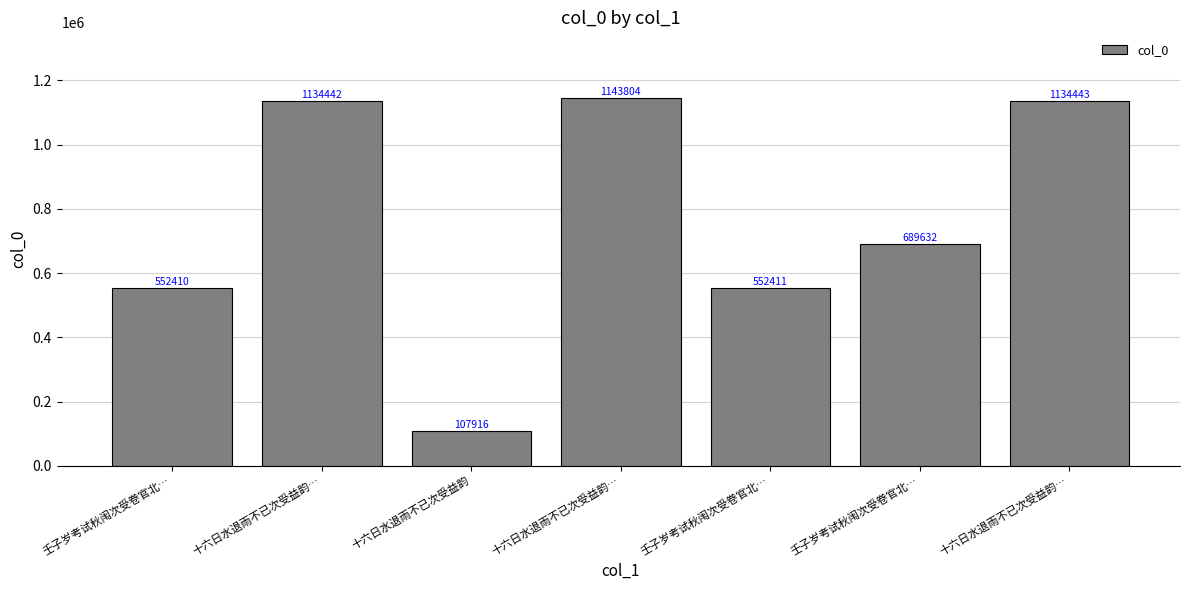

How many values are below 689632?

3